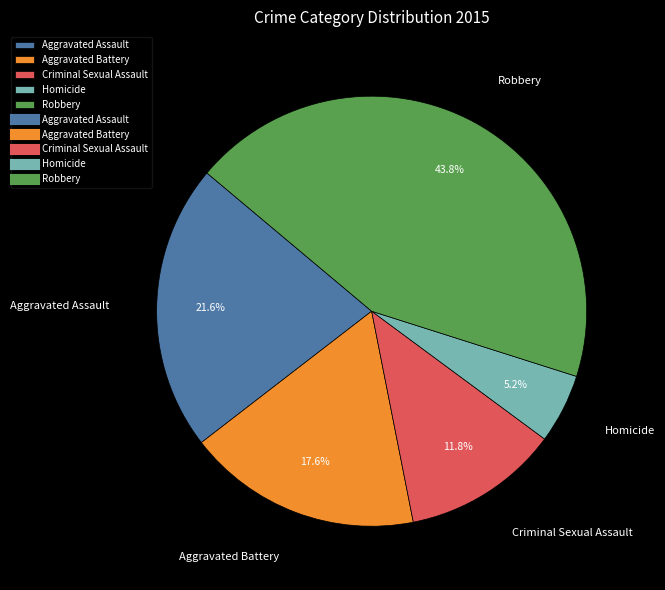

How many segments does this pie chart have?

5